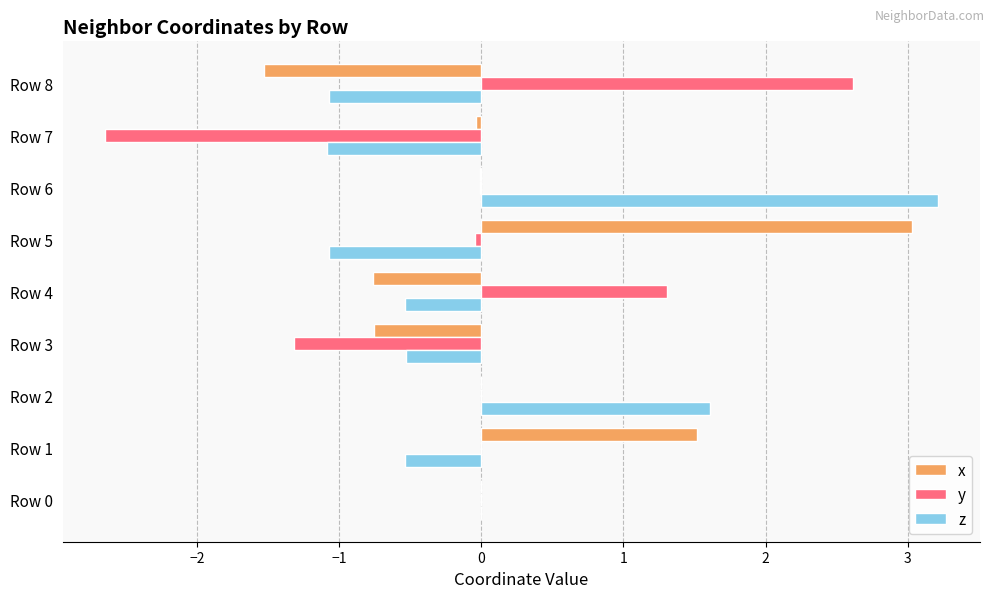

At which category is the sum across all series the highest?

Row 6